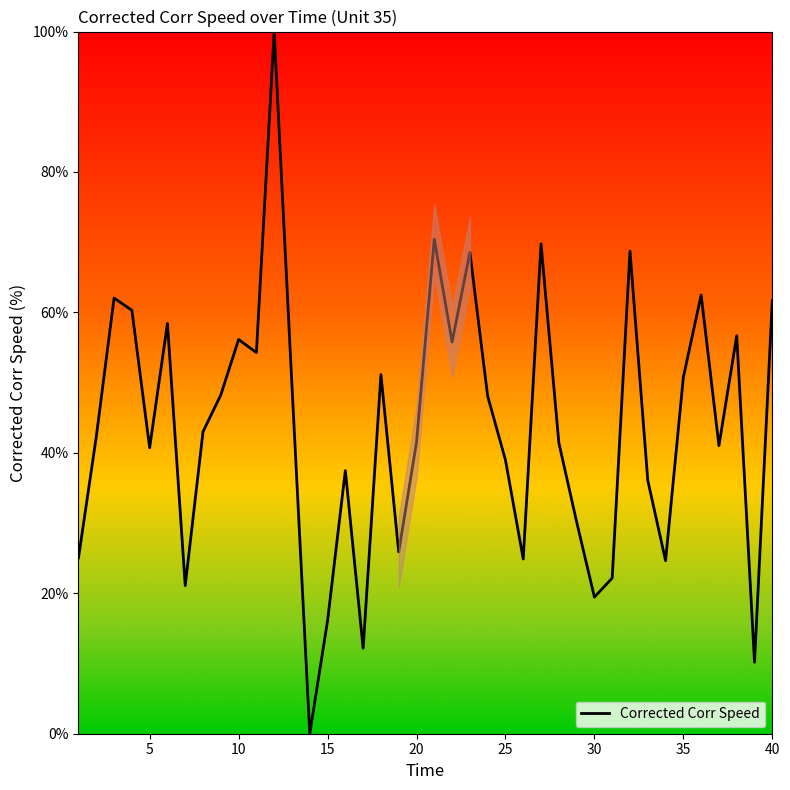

What is the greatest value displayed?

100.0